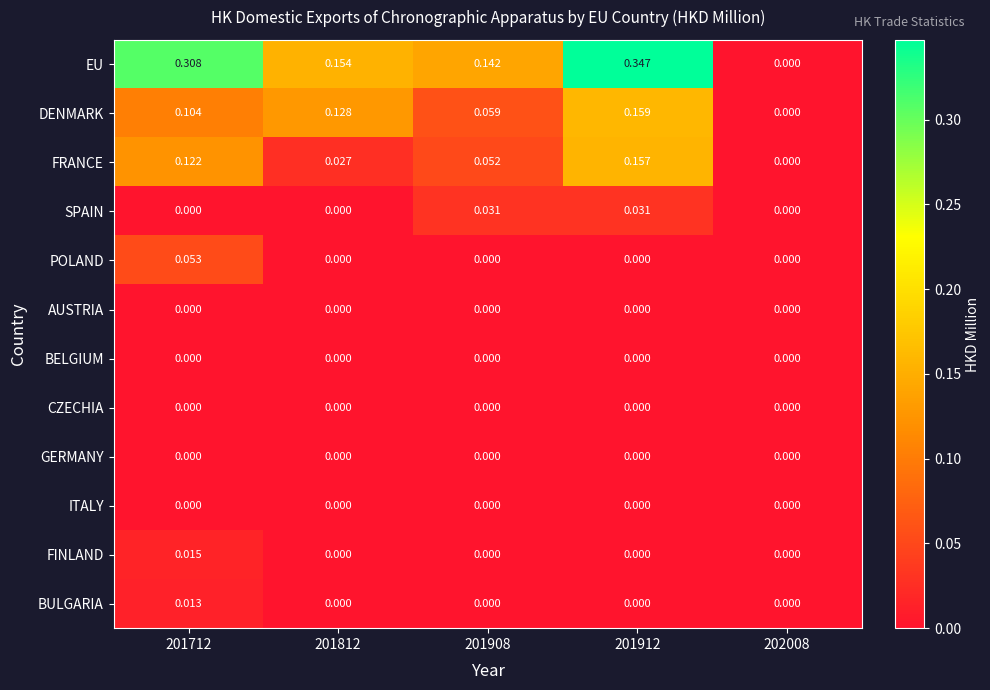

Which series has the widest spread of values?

EU